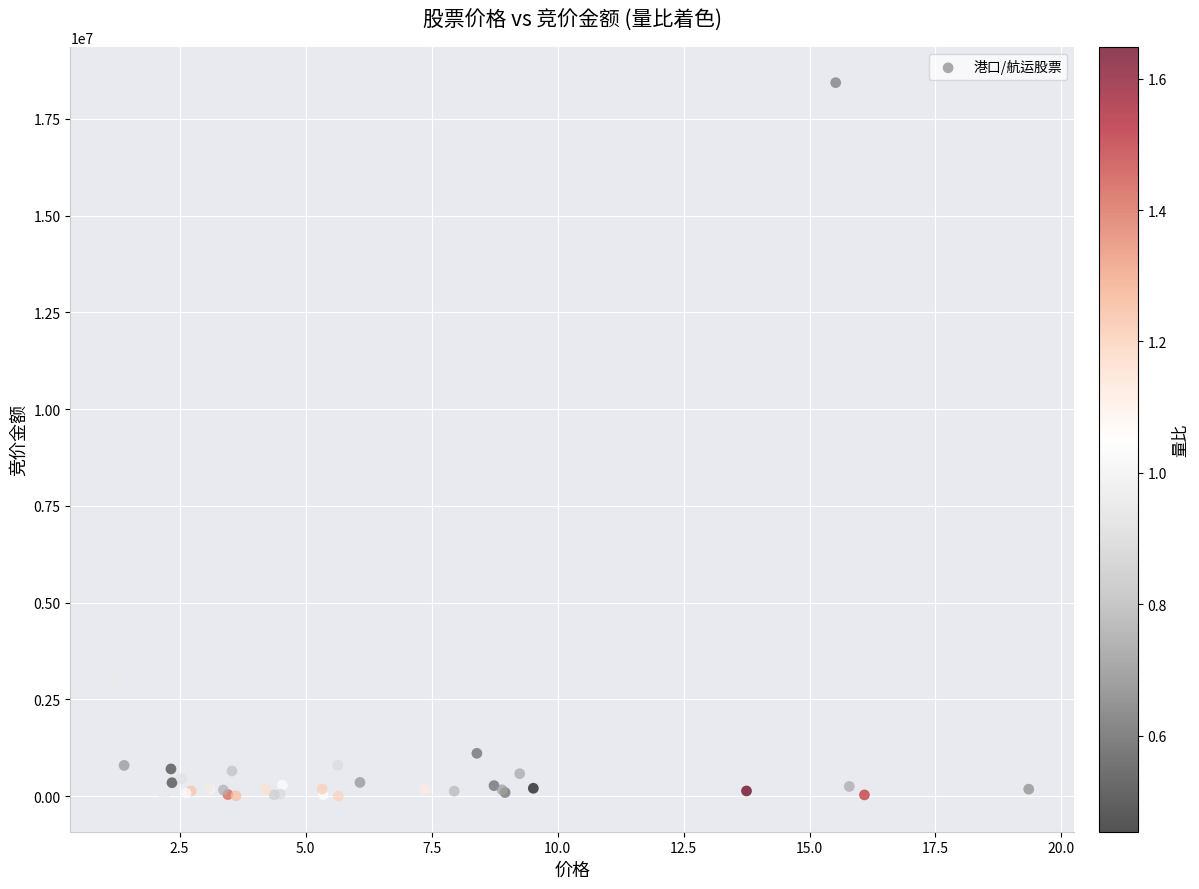

What Y value in the scatter plot is closest to 9221359?

3059256